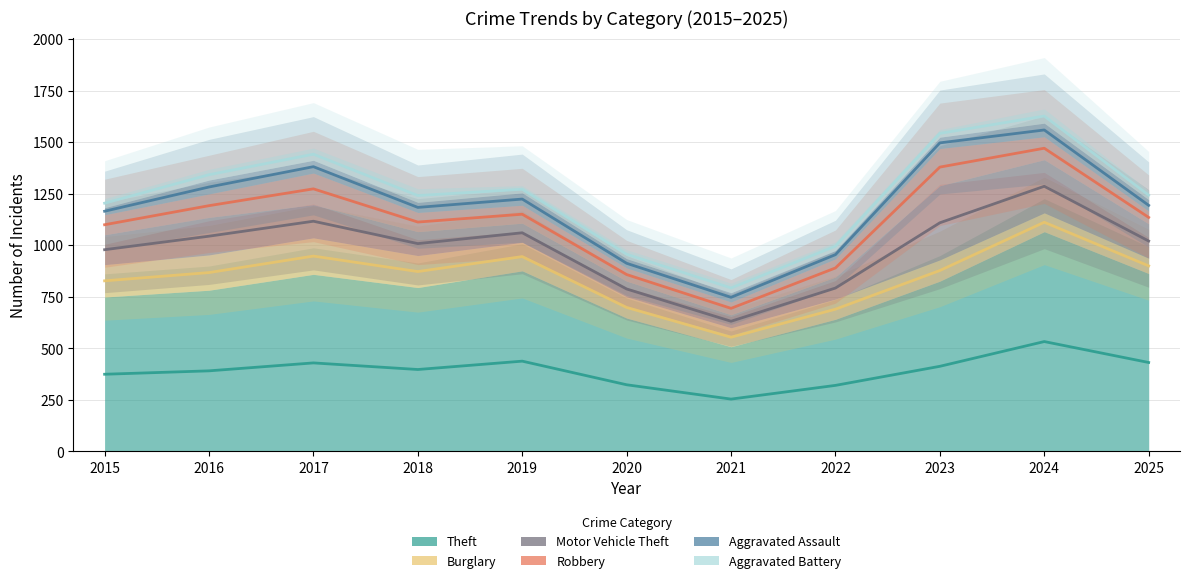

Which series has the widest spread of values?

Theft